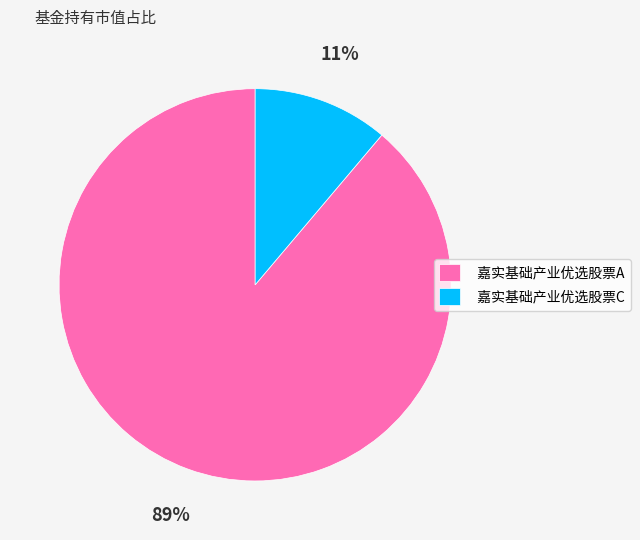

To the nearest percent, what is the difference between the largest and smallest slice percentages?

78%